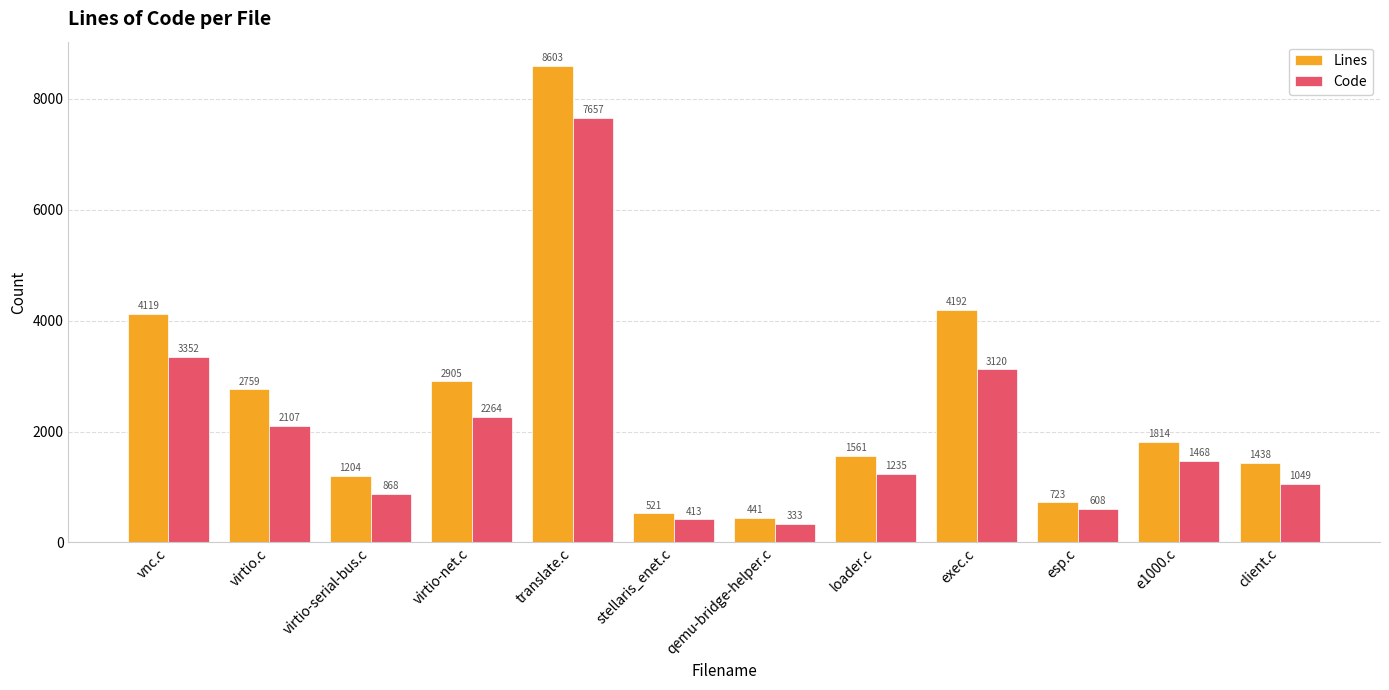

What position from the right is client.c?

1